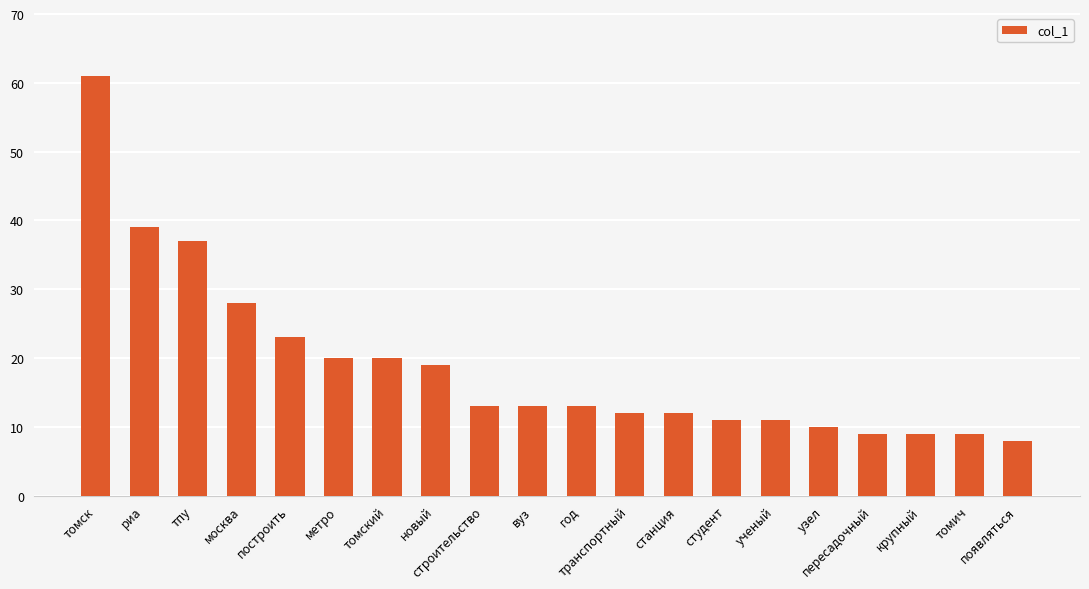

What value does the data have at ученый?

11